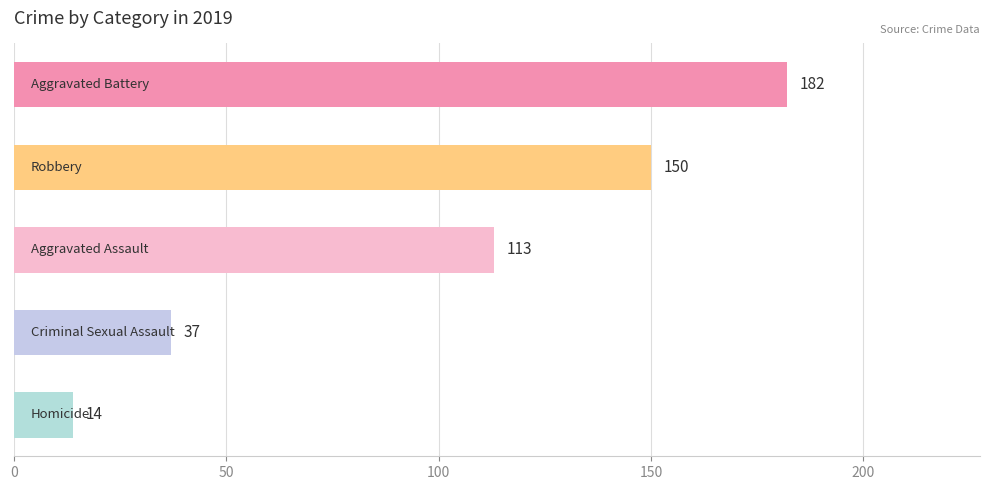

What is the value of the 2nd bar from the top?

150